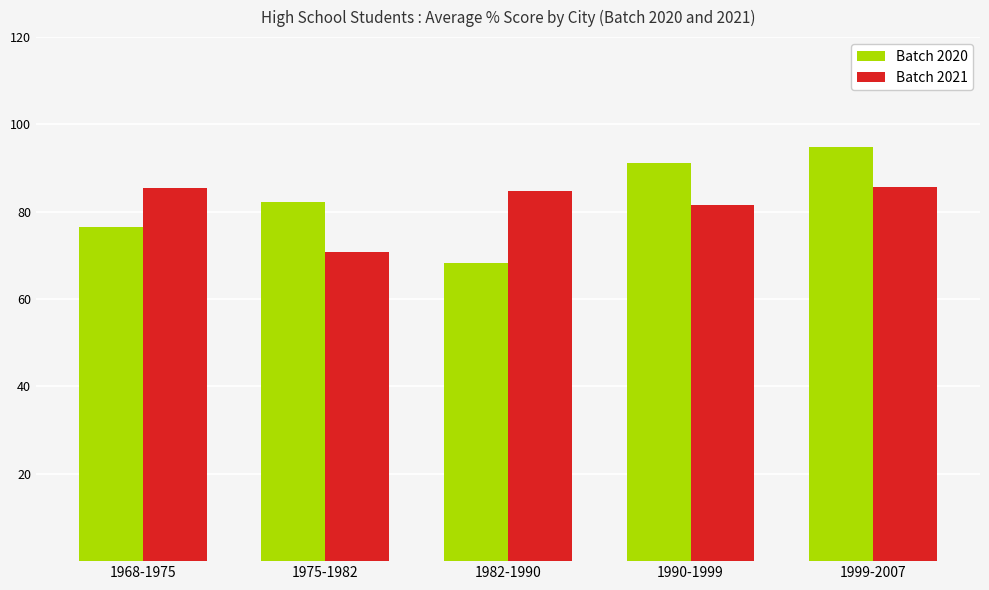

At which label is Batch 2021 closest to 78?

1990-1999